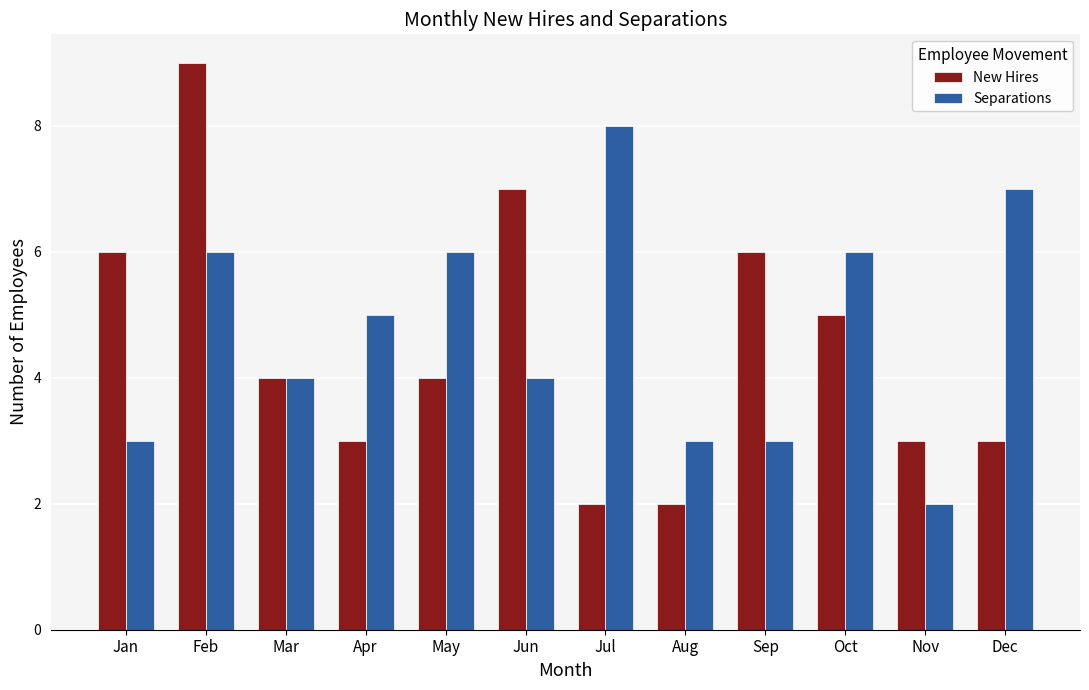

How many categories are shown in the chart?

12